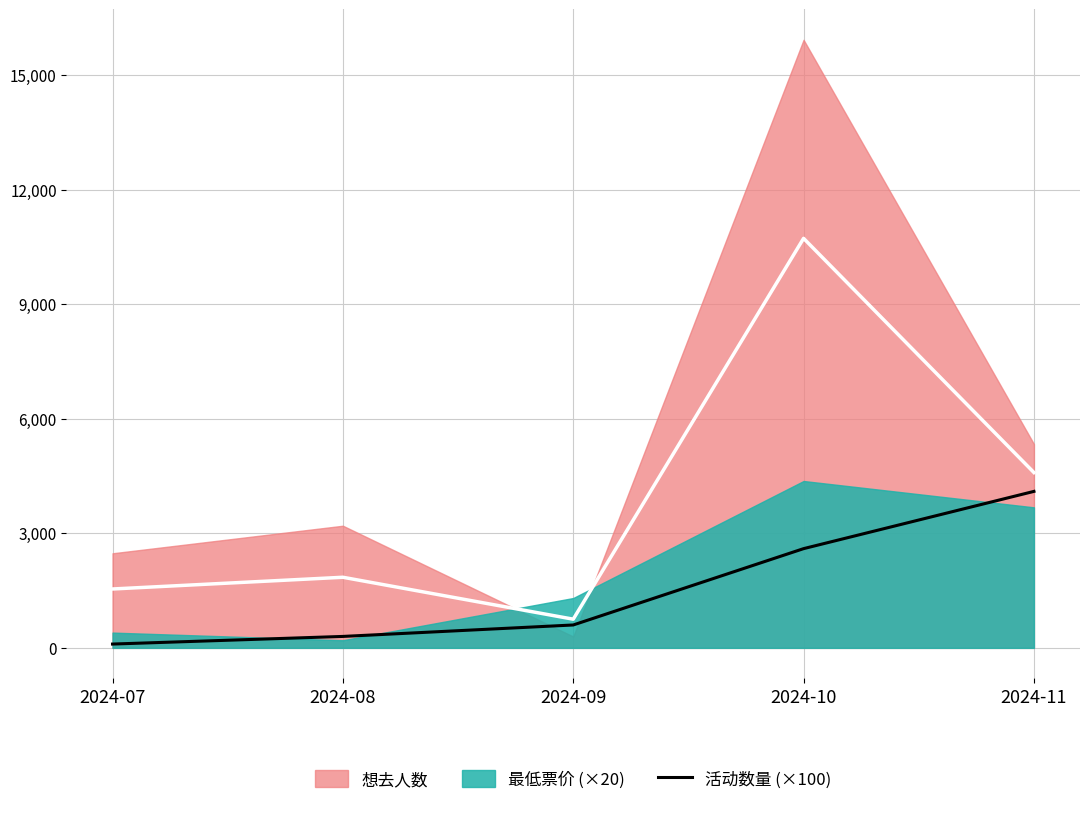

Reading left to right, what are all the values shown in this chart?

2024-07=100	2024-08=300	2024-09=600	2024-10=2600	2024-11=4100